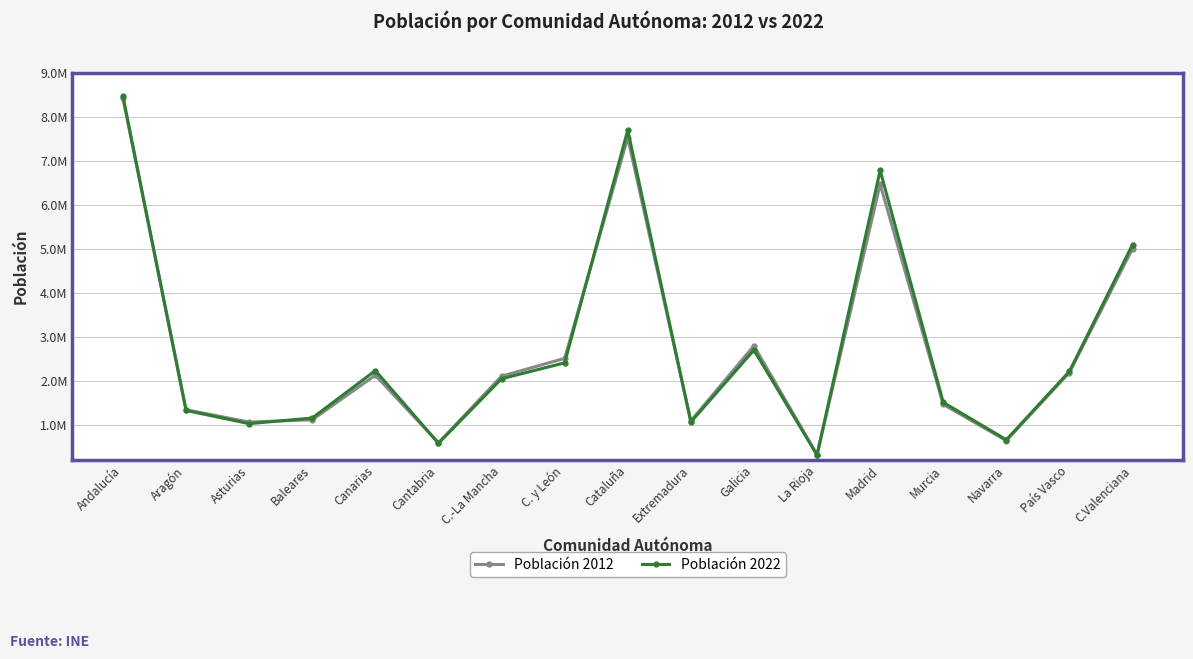

Between which two adjacent categories do Población 2012 and Población 2022 first intersect?

Andalucía and Aragón